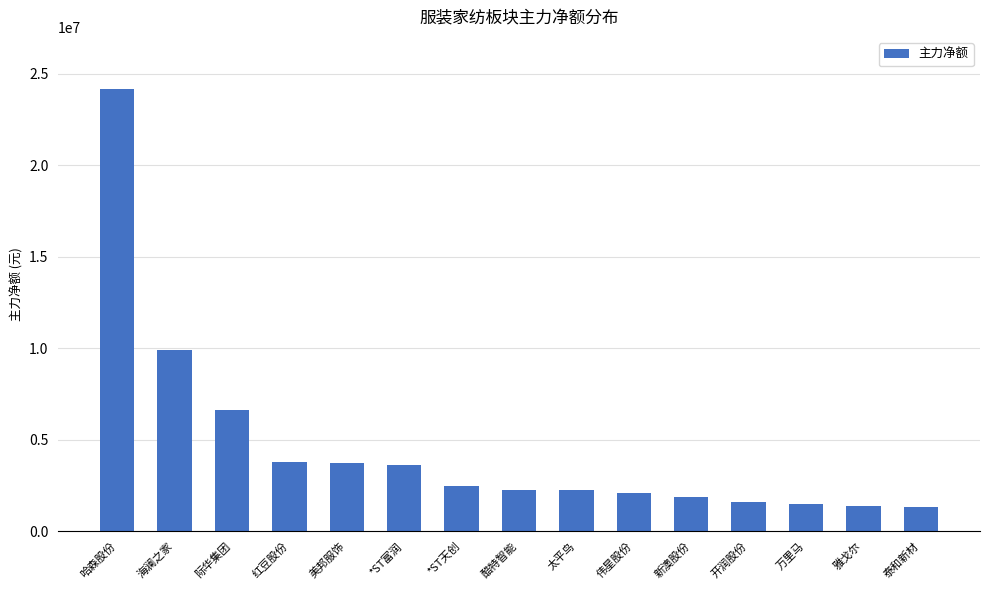

What is the average value?

4573506